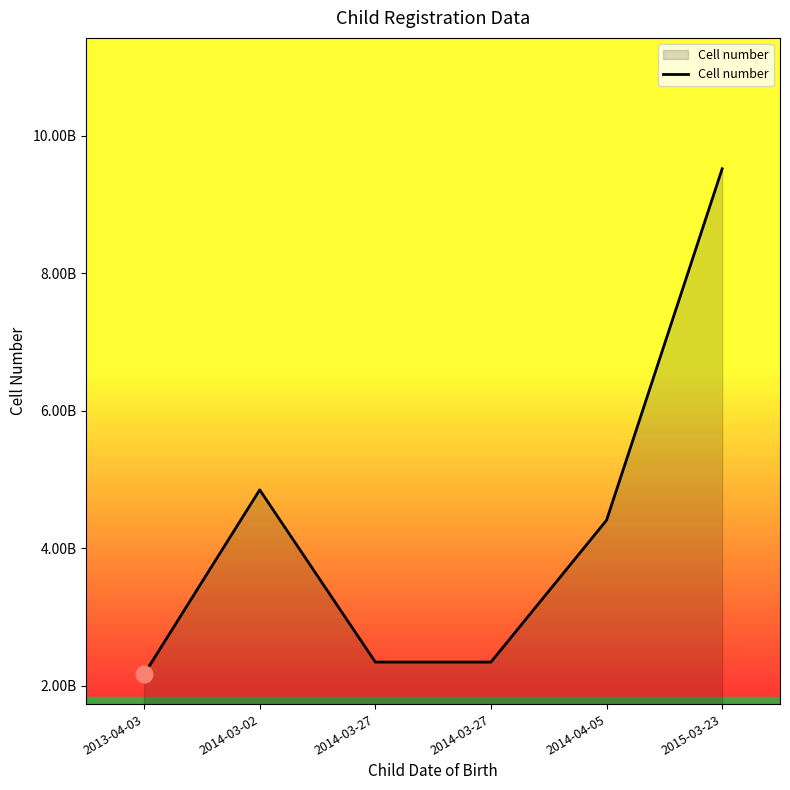

Is it true that the value at 2013-04-03 is 1023372074?

False